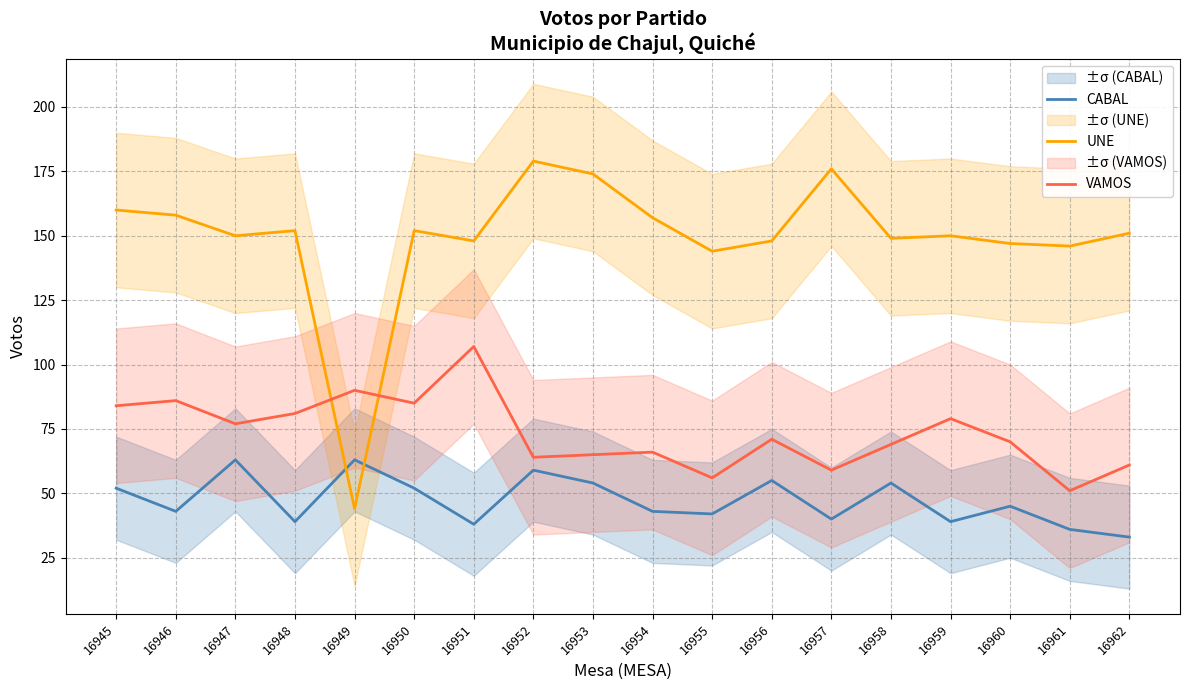

True or false: VAMOS and CABAL cross at least once.

False